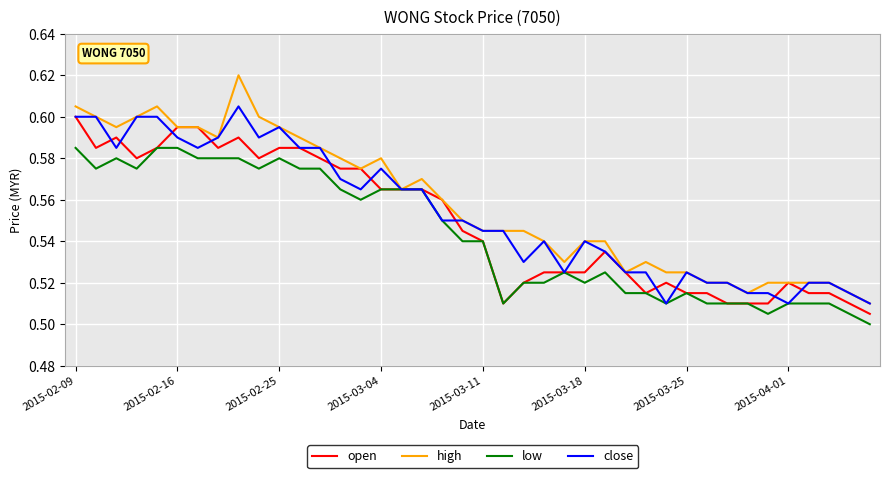

Which series ends up on top after the final intersection of close and open?

close